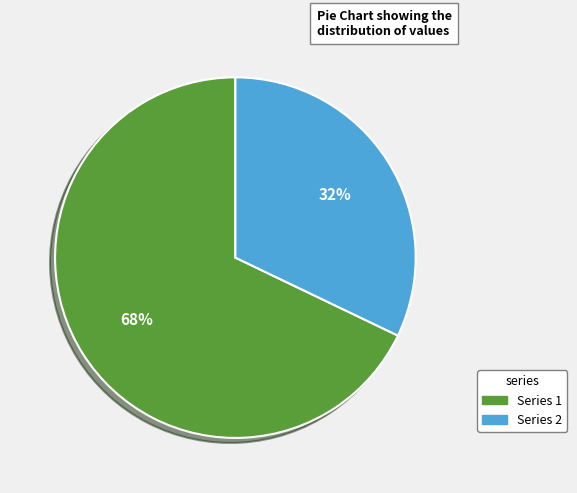

Does any single category account for the majority?

Yes